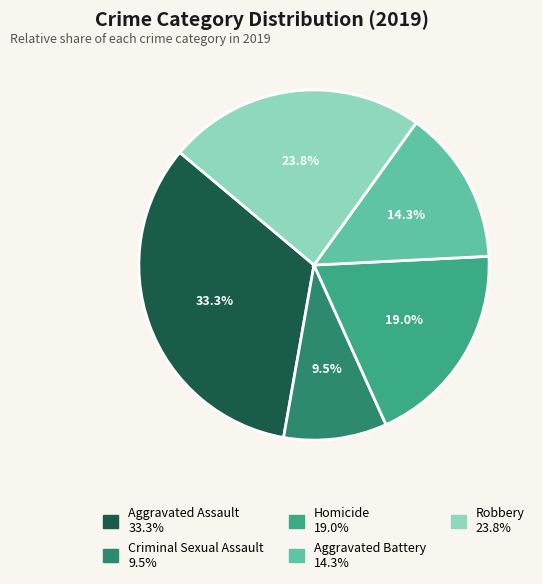

What is the smallest slice in the pie chart?

Criminal Sexual Assault